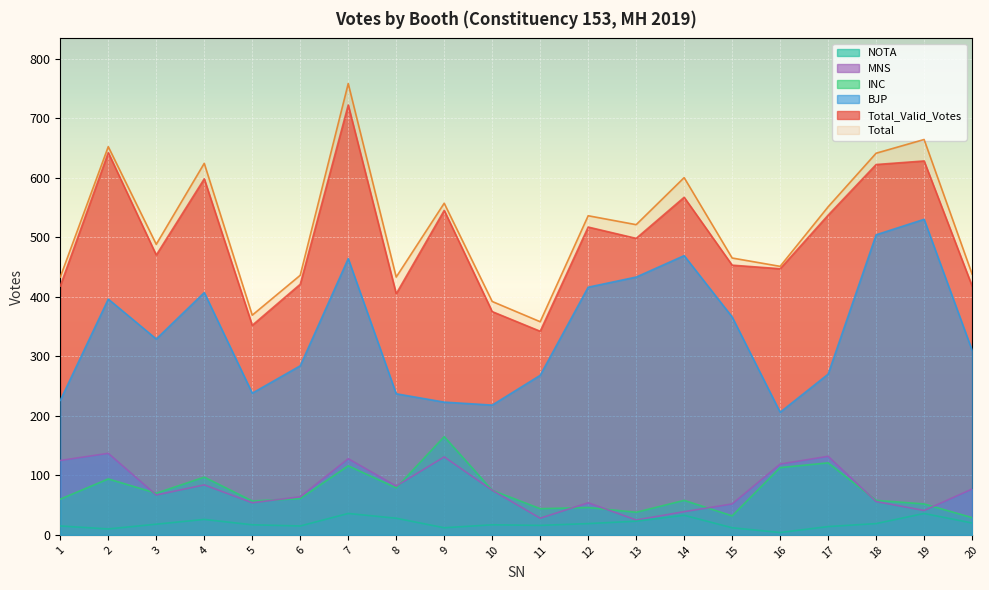

Reading left to right, list all the values displayed in this chart.

Total_Valid_Votes: 1=418	2=642	3=470	4=598	5=352	6=421	7=722	8=405	9=545	10=375	11=342	12=517	13=498	14=567	15=453	16=447	17=537	18=622	19=628	20=418
Total: 1=433	2=652	3=488	4=624	5=369	6=436	7=758	8=433	9=557	10=392	11=358	12=536	13=521	14=600	15=465	16=451	17=551	18=641	19=664	20=438
BJP: 1=226	2=396	3=329	4=407	5=238	6=284	7=464	8=237	9=223	10=218	11=268	12=416	13=433	14=469	15=366	16=206	17=270	18=504	19=530	20=310
INC: 1=60	2=94	3=70	4=97	5=57	6=61	7=116	8=79	9=165	10=75	11=44	12=46	13=38	14=58	15=32	16=113	17=121	18=58	19=52	20=29
MNS: 1=125	2=137	3=67	4=84	5=54	6=64	7=128	8=82	9=131	10=75	11=28	12=54	13=25	14=39	15=52	16=119	17=132	18=56	19=41	20=77
NOTA: 1=15	2=10	3=18	4=26	5=17	6=15	7=36	8=28	9=12	10=17	11=16	12=19	13=23	14=33	15=12	16=4	17=14	18=19	19=36	20=20